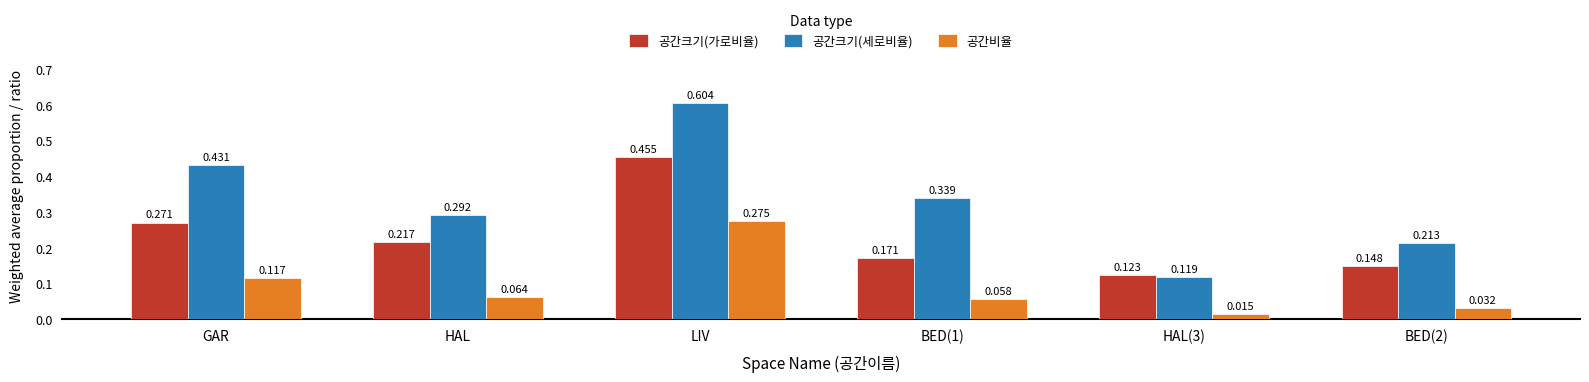

At which category is the sum across all series the highest?

LIV